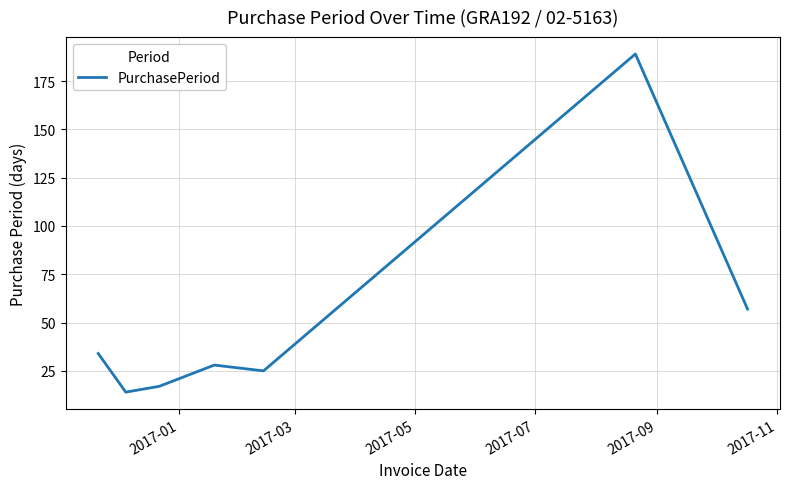

What is the greatest value displayed?

189